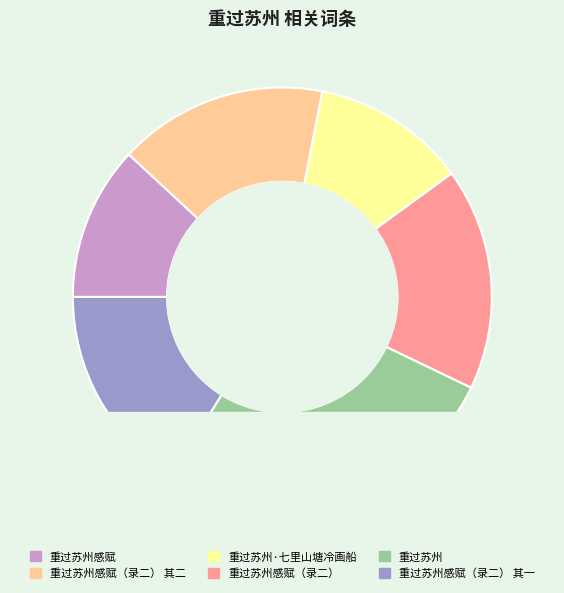

How many slices are in this pie chart?

6